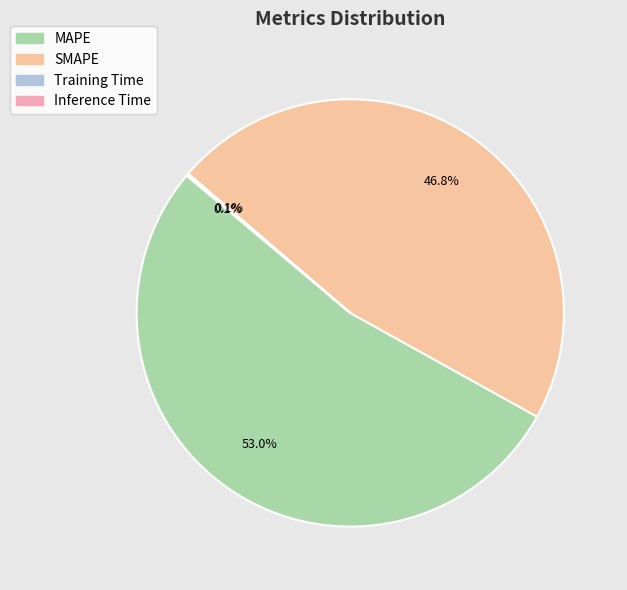

To the nearest percent, what is the difference between the largest and smallest slice percentages?

53%